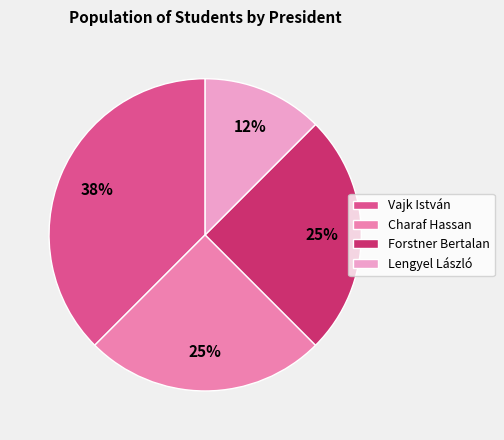

To the nearest percent, what is the average slice percentage?

25%